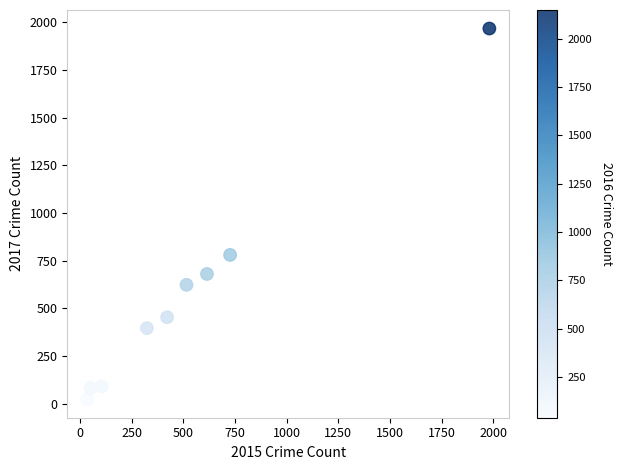

What Y value in the scatter plot is closest to 995?

780